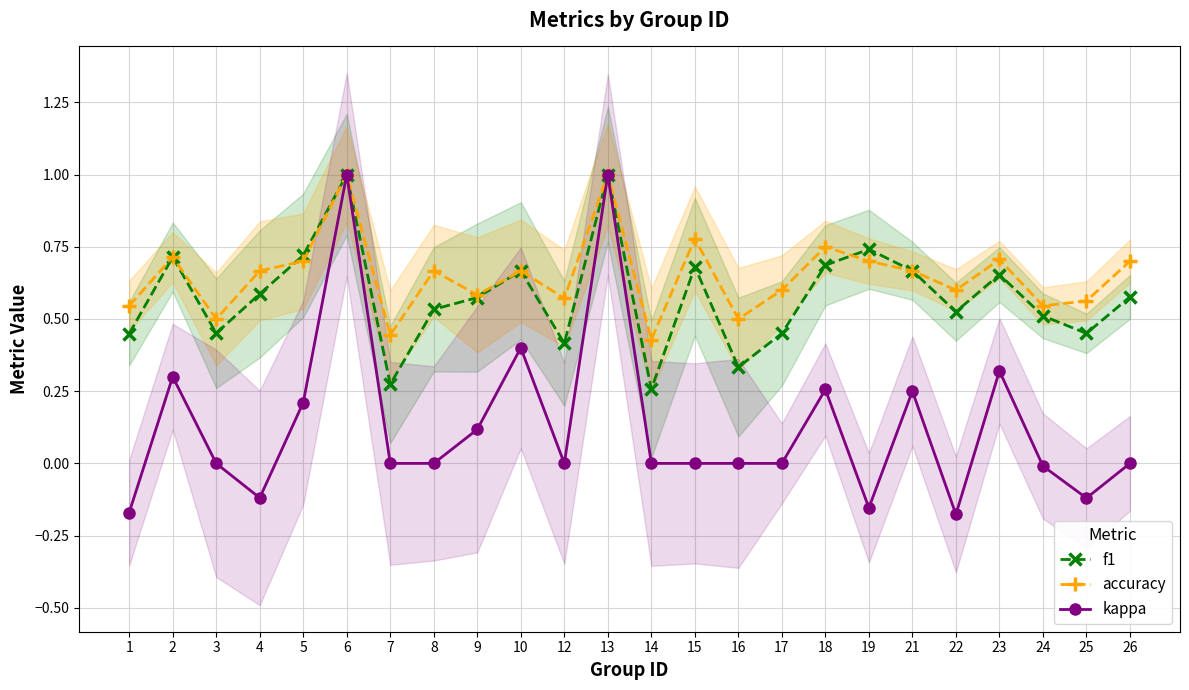

Where is accuracy nearest to the value 0?

14